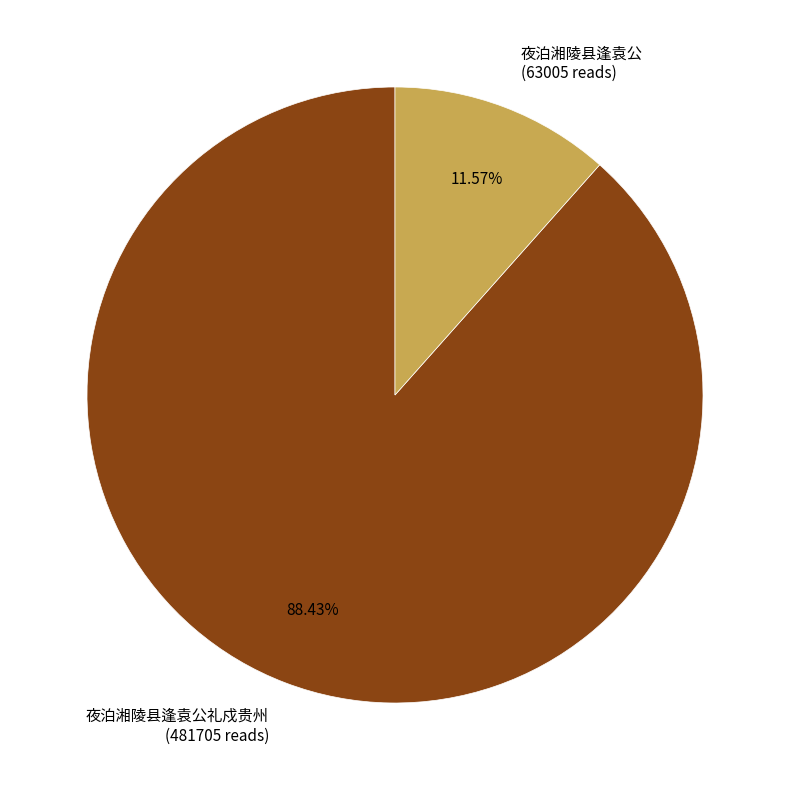

How many slices are in this pie chart?

2